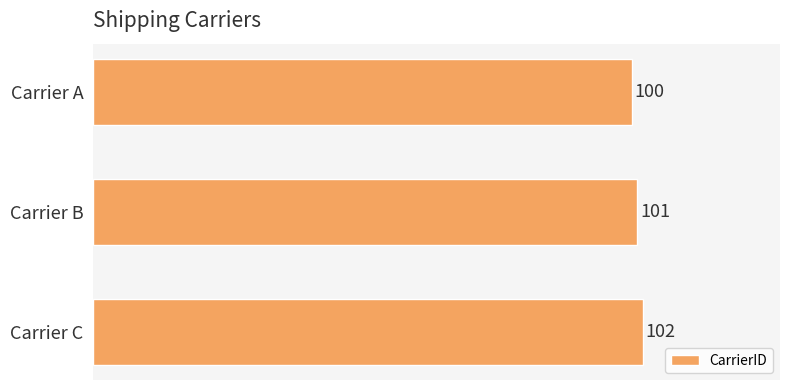

What is the change in value from Carrier A to Carrier C?

+2